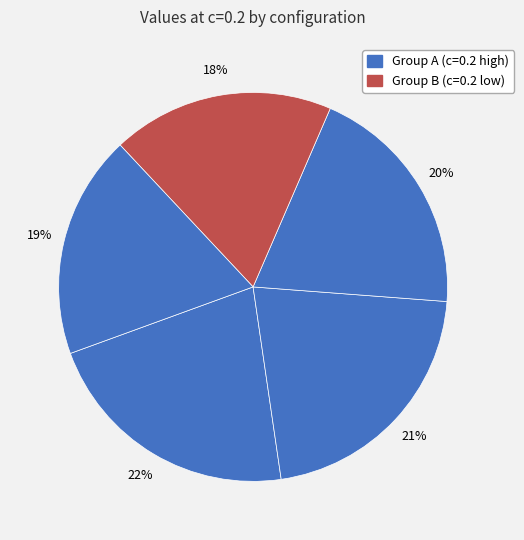

How many segments does this pie chart have?

5